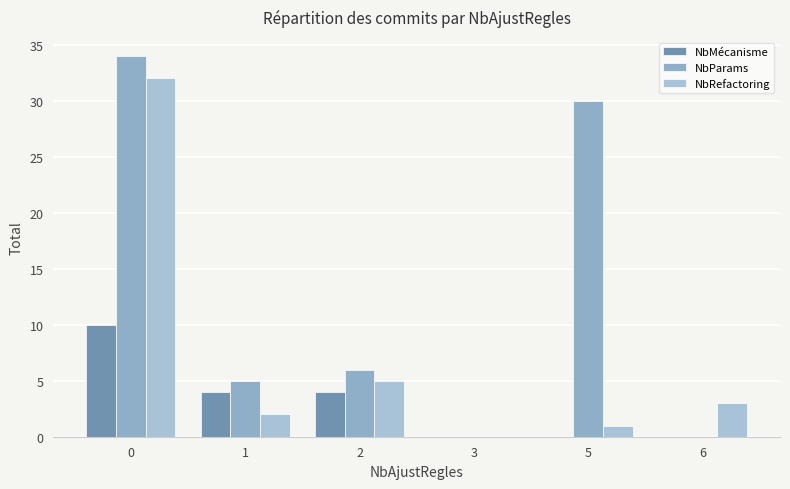

What is the difference between the NbParams values at 1 and 2?

1